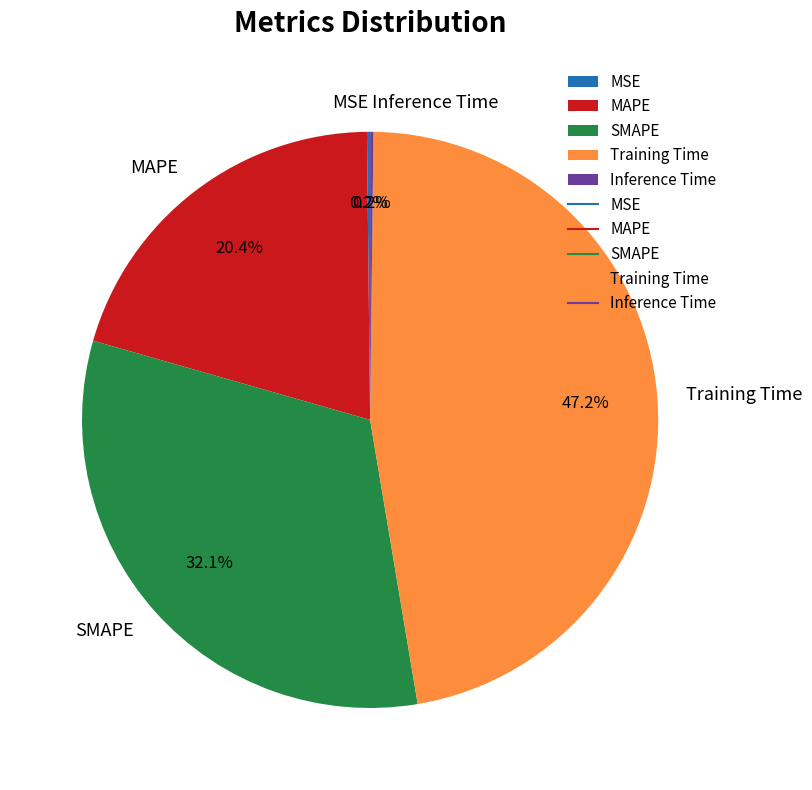

Do SMAPE and Training Time together represent more than half of the pie?

Yes